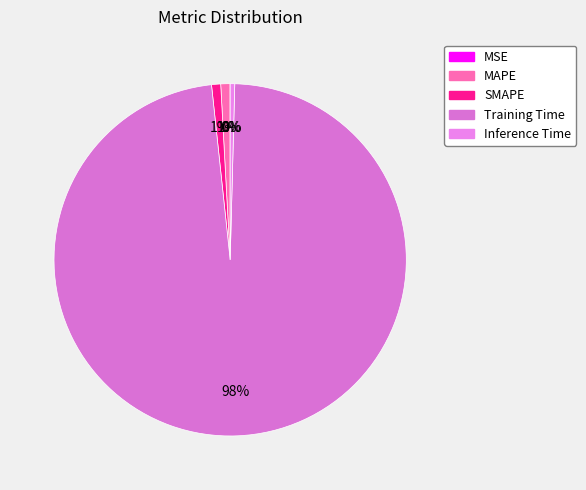

Which category has the biggest portion of the pie?

Training Time